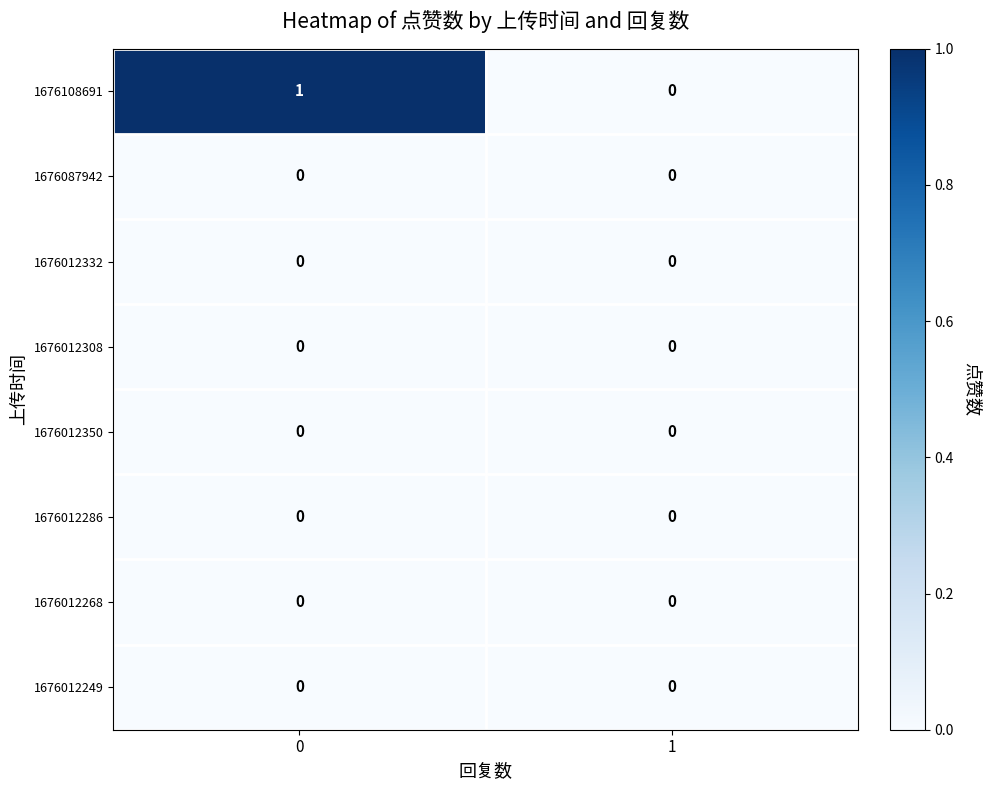

Is it true that 1676012308 equals 0 at 0?

True